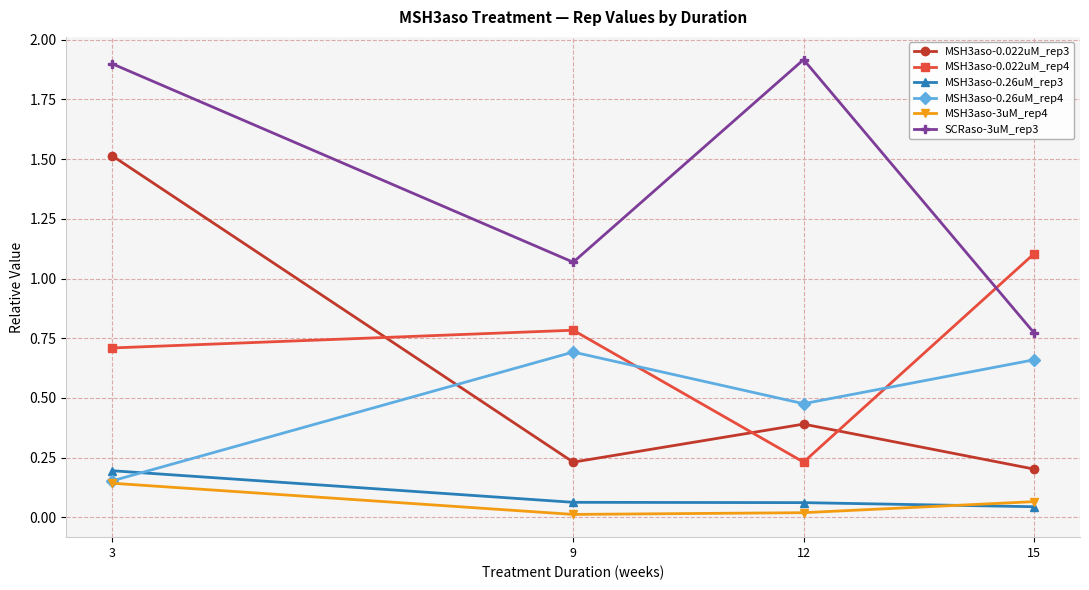

At which category is the sum across all series the highest?

3